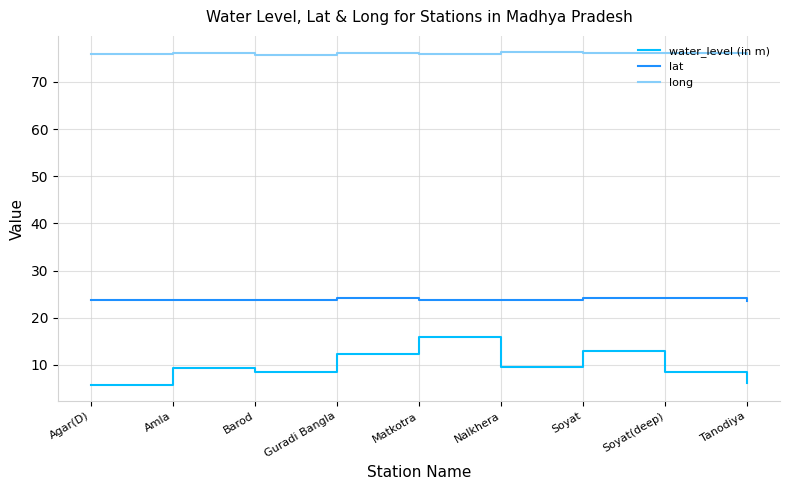

What value does the water_level (in m) series have at Barod?

8.5